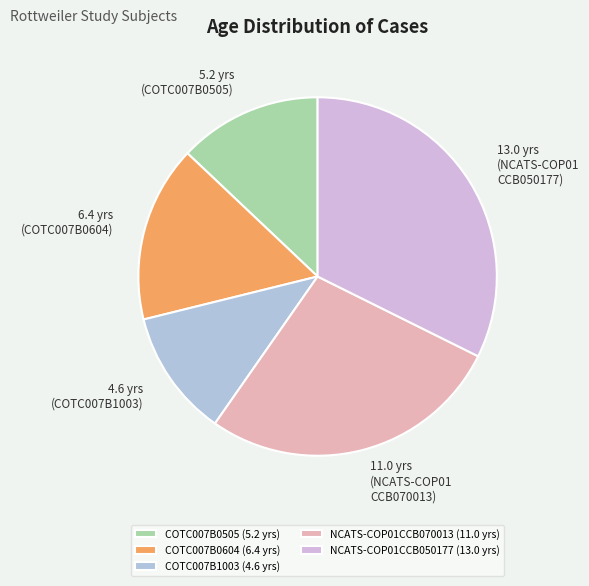

Is the sum of COTC007B0604 and COTC007B1003 greater than half?

No